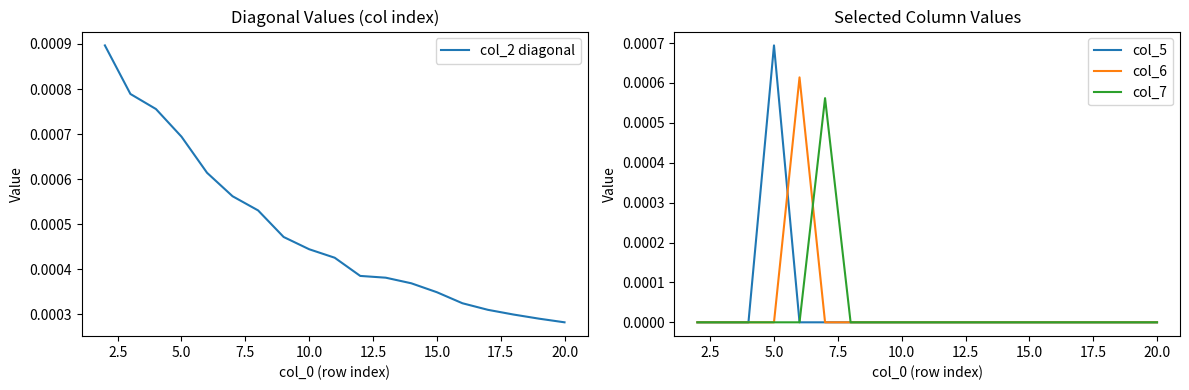

After their last crossing, which series has the higher values: col_6 or col_5?

col_6